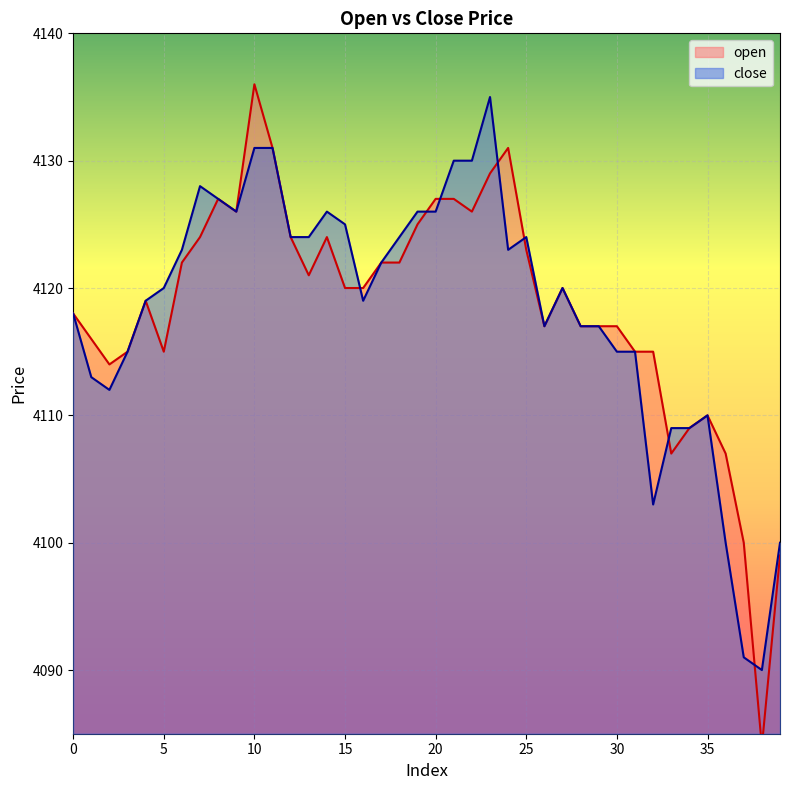

What is the value of the close point at the 18th from the left?

4122